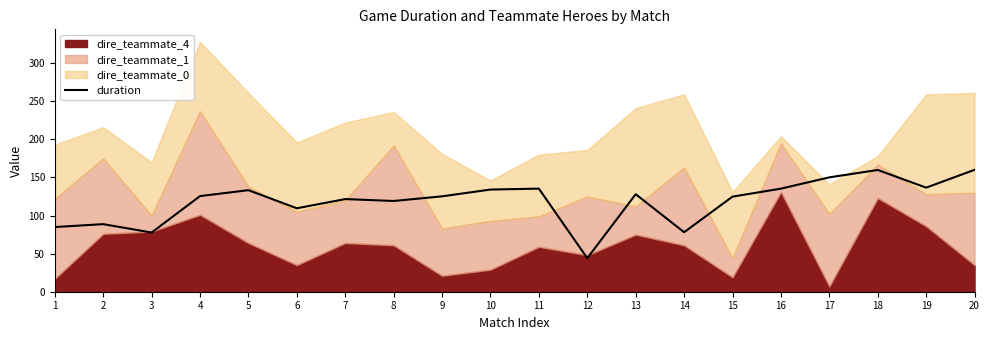

True or false: the data shows 57.4 at 20.

False